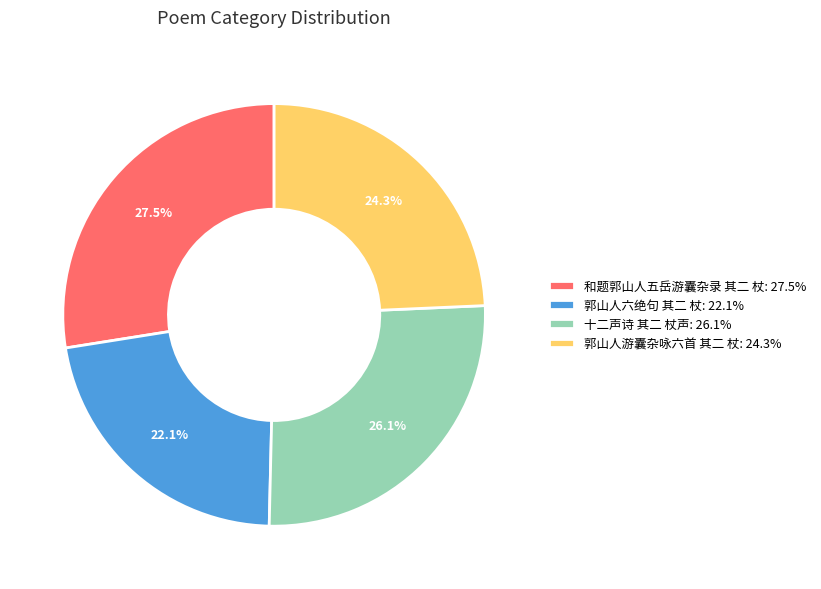

What percentage is NOT represented by 郭山人游囊杂咏六首 其二 杖?

75.7%